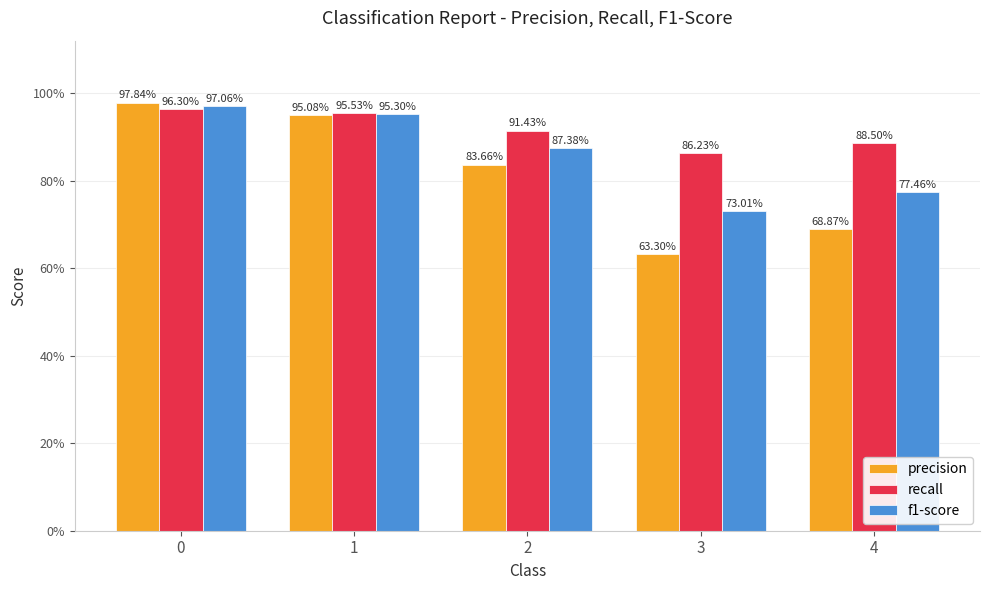

What are all the series names shown in the legend?

precision, recall, f1-score